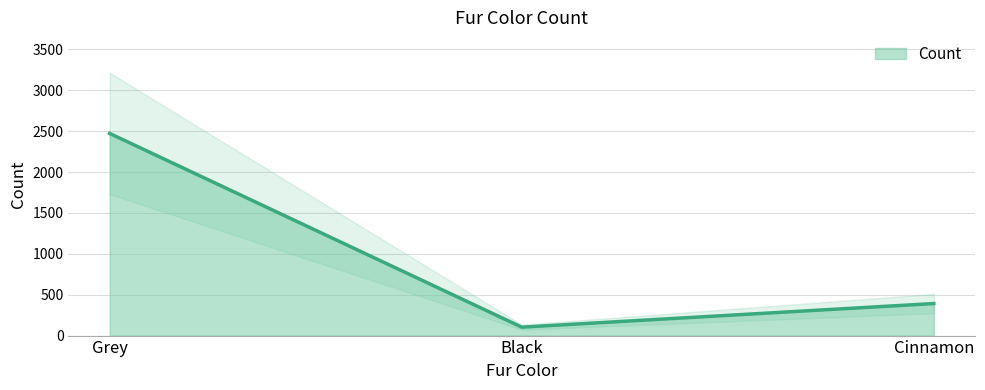

Is it true that the value at Cinnamon is 694?

False